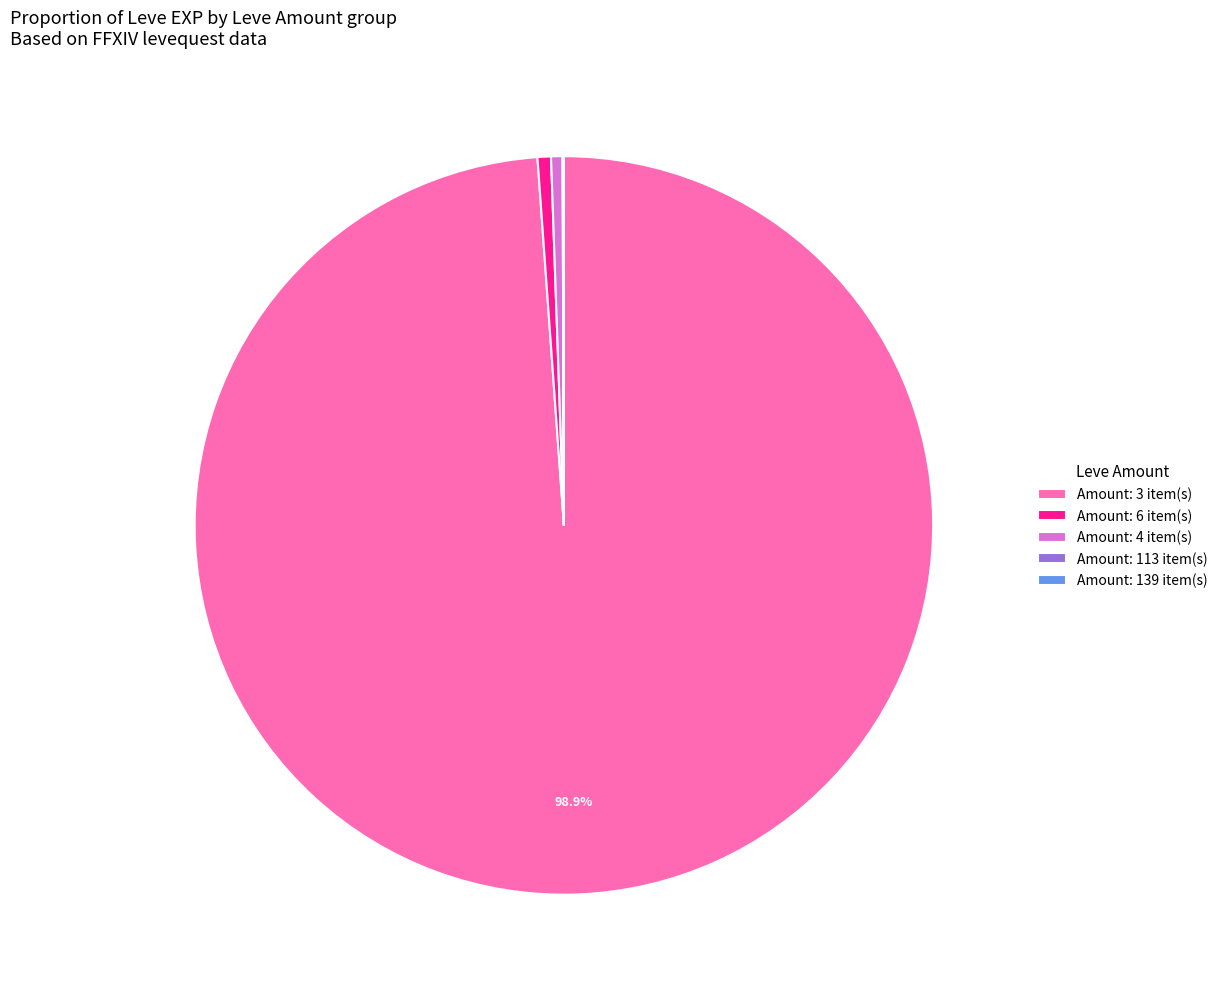

Which category accounts for the majority?

Amount: 3 item(s)